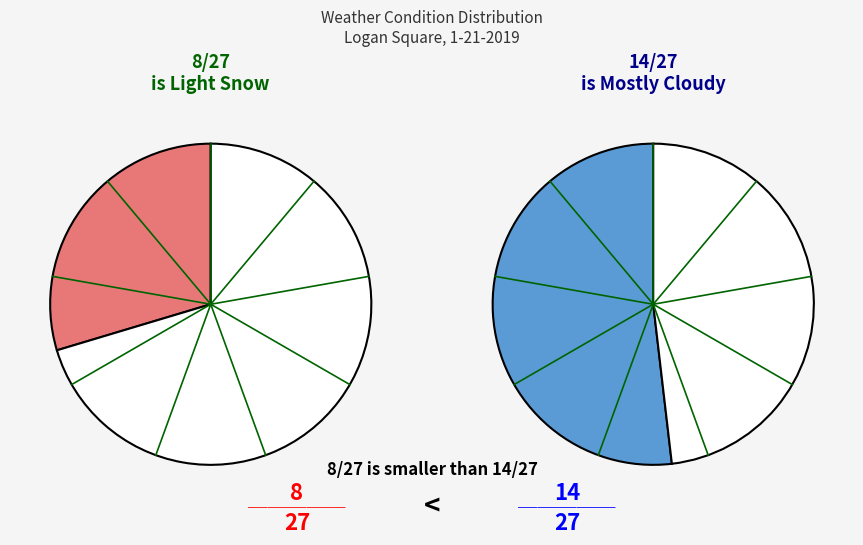

Combined, what portion of the pie is Mostly Cloudy and Light Snow?

81.5%